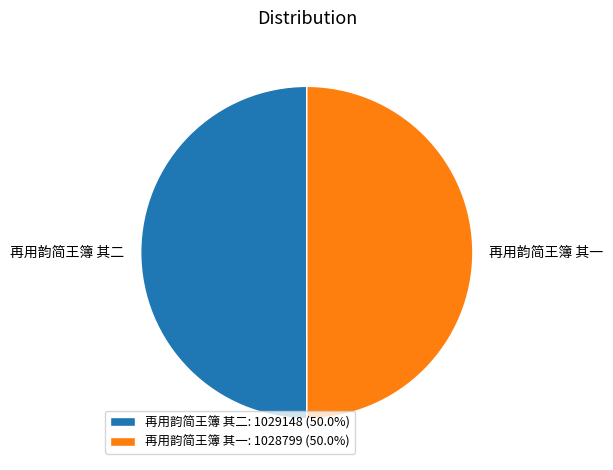

Do 再用韵简王簿 其一: 1028799 (50.0%) and 再用韵简王簿 其二: 1029148 (50.0%) together represent more than half of the pie?

Yes